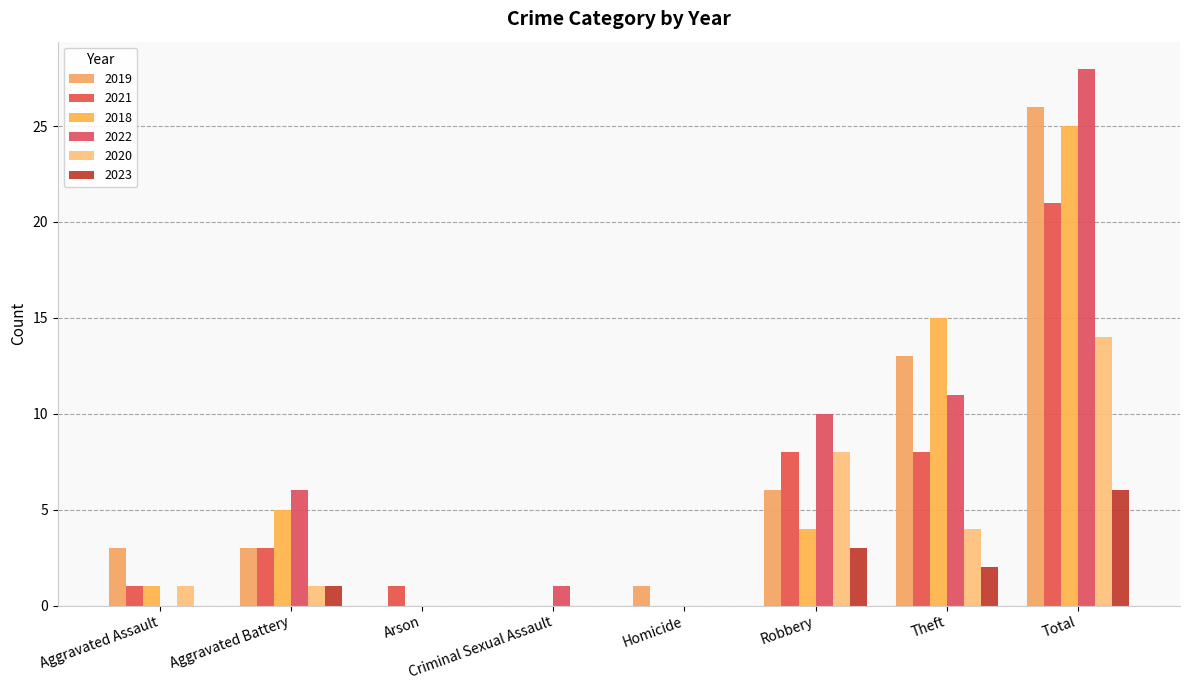

Read the 2022 value at Total.

28